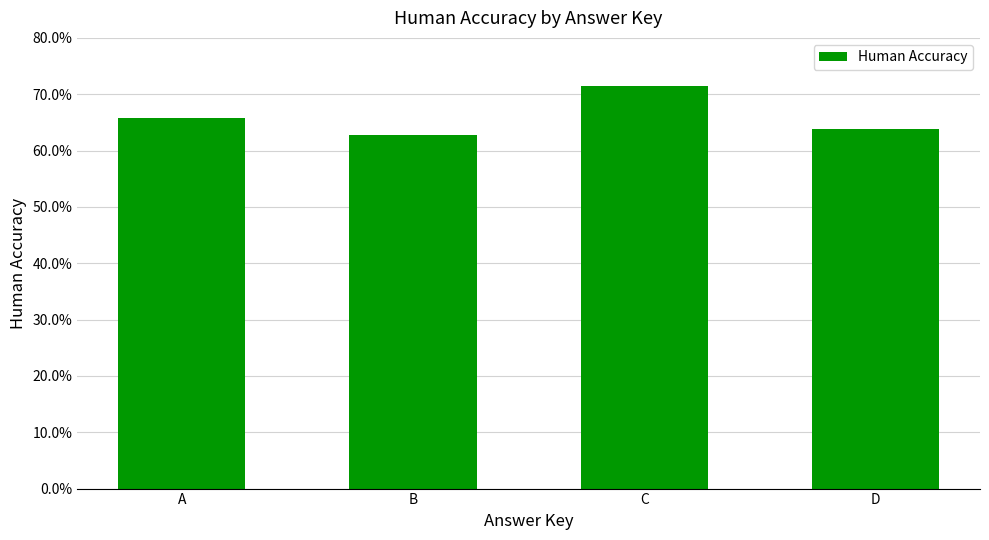

Rank the categories by value from highest to lowest.

C, A, D, B